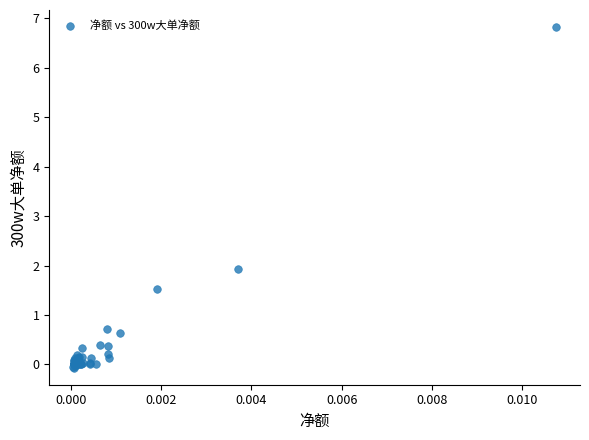

What Y value in the scatter plot is closest to 3?

1.9